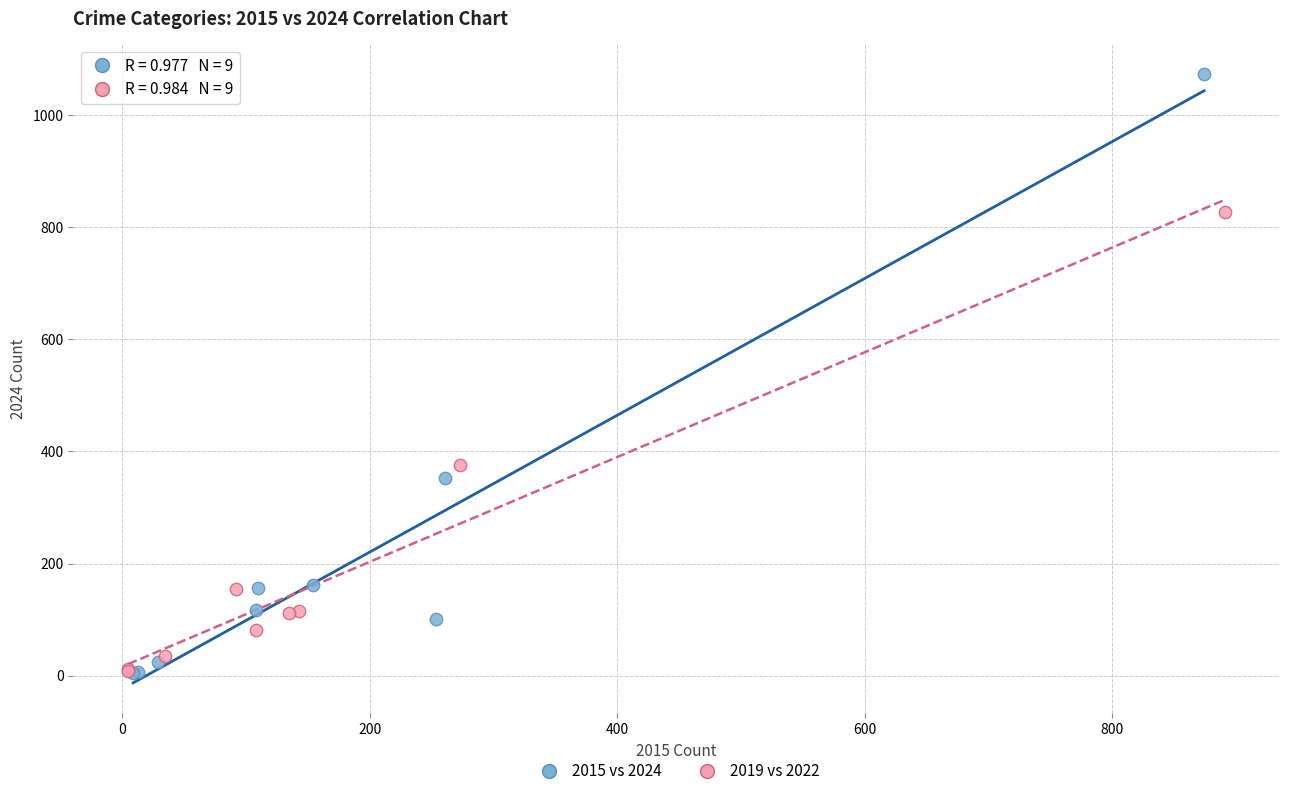

Which series contains the highest Y value?

2015 vs 2024